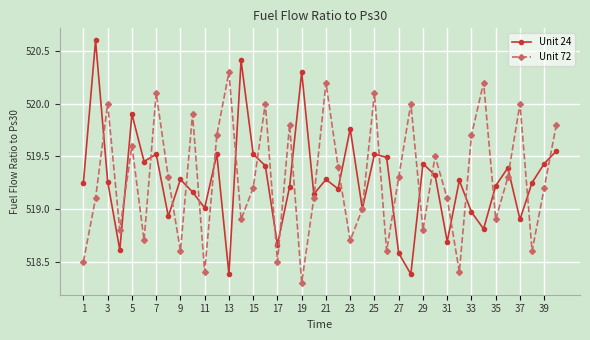

What is the greatest value displayed?

520.6